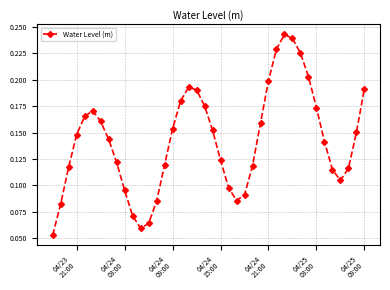

How many points are higher than both their immediate neighbors (excluding endpoints)?

3